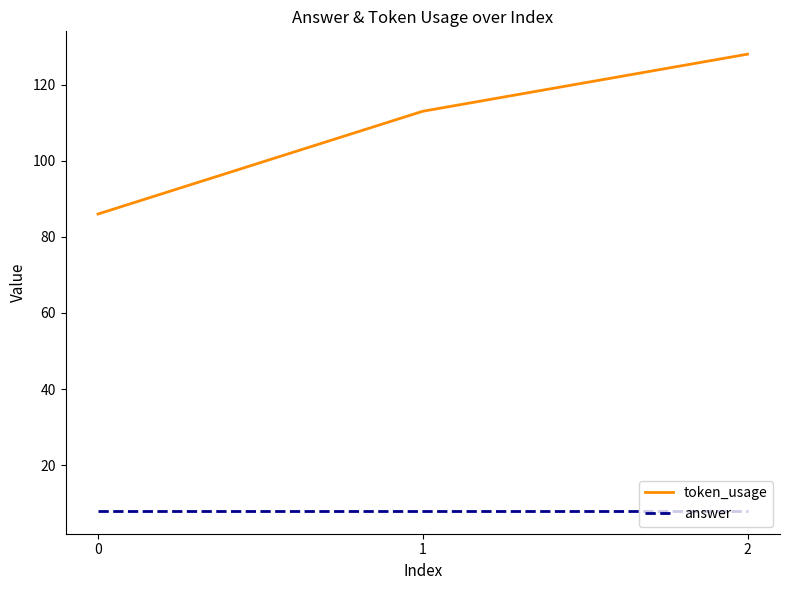

Which category has the highest value across all series?

2